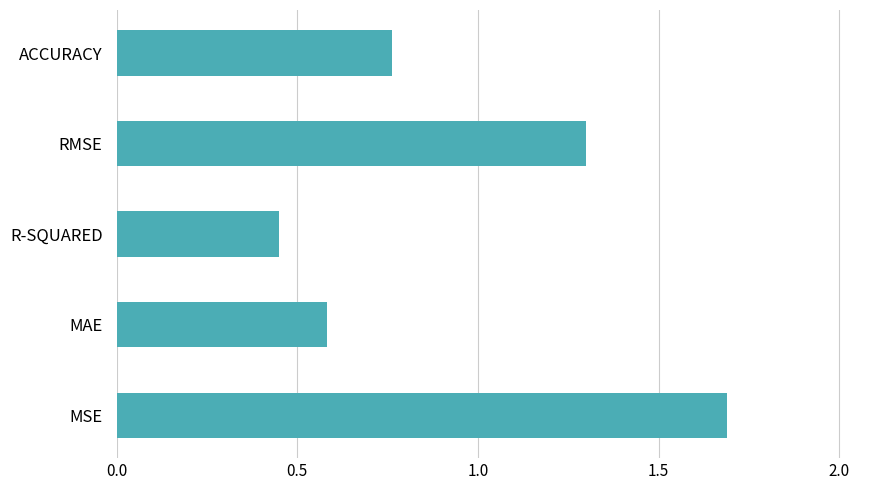

What is the greatest value displayed?

1.7